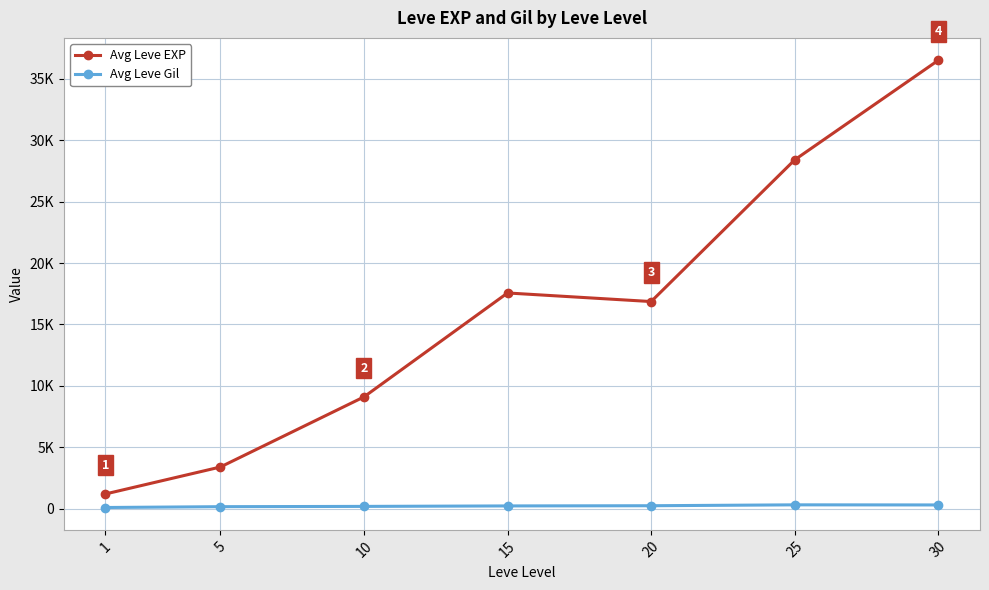

At how many categories does at least one series exceed 21130?

2